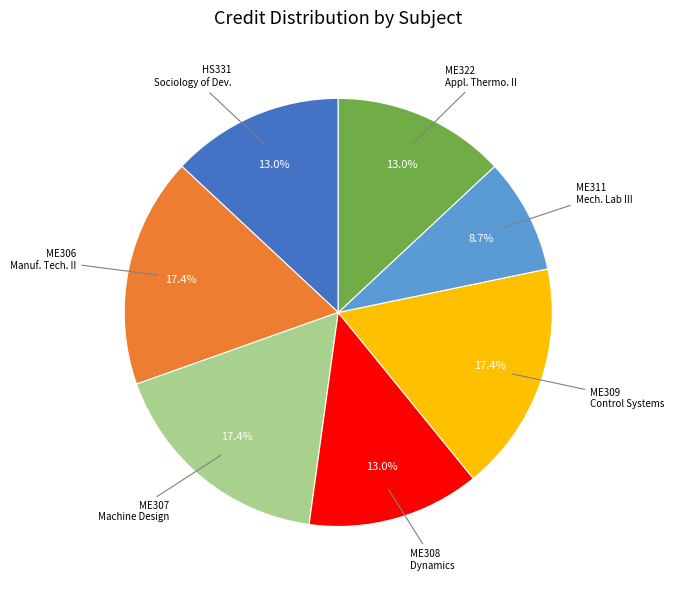

To the nearest percent, what is the difference between the largest and smallest slice percentages?

9%